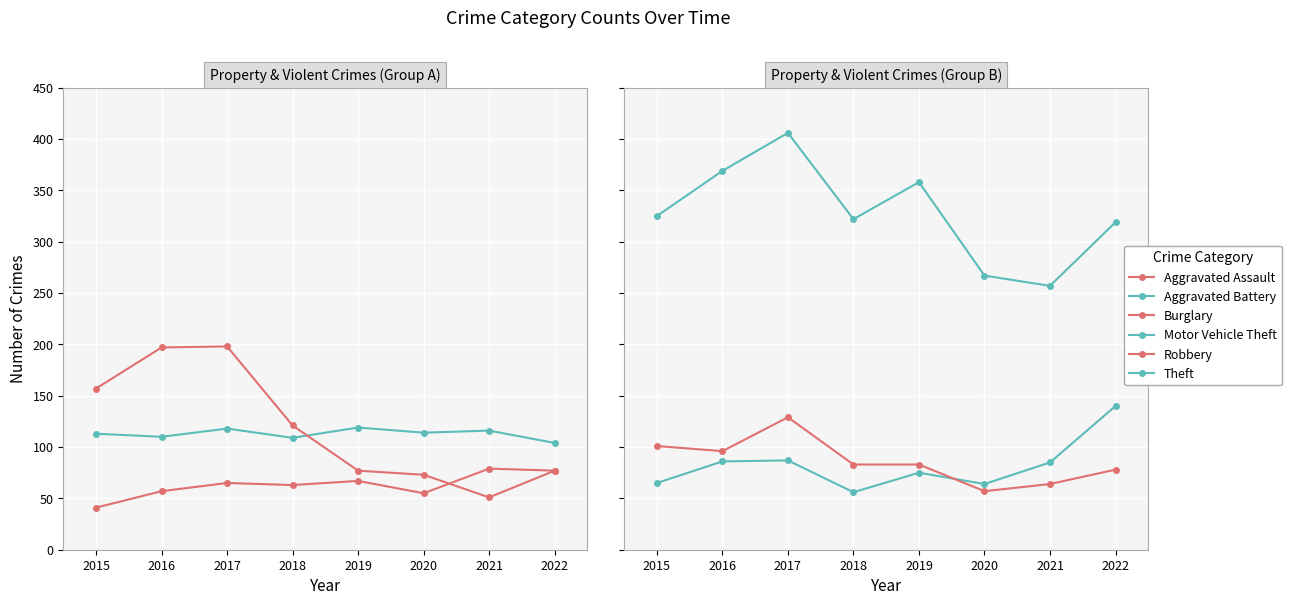

Where does the Burglary series first go above 121?

2015